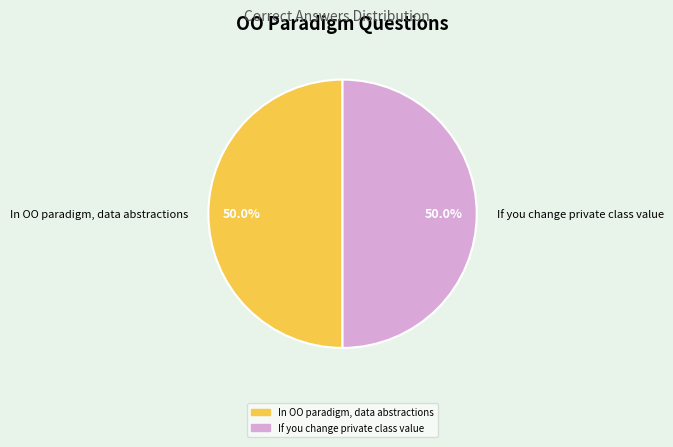

Combined, do If you change private class value and In OO paradigm, data abstractions account for over 50%?

Yes